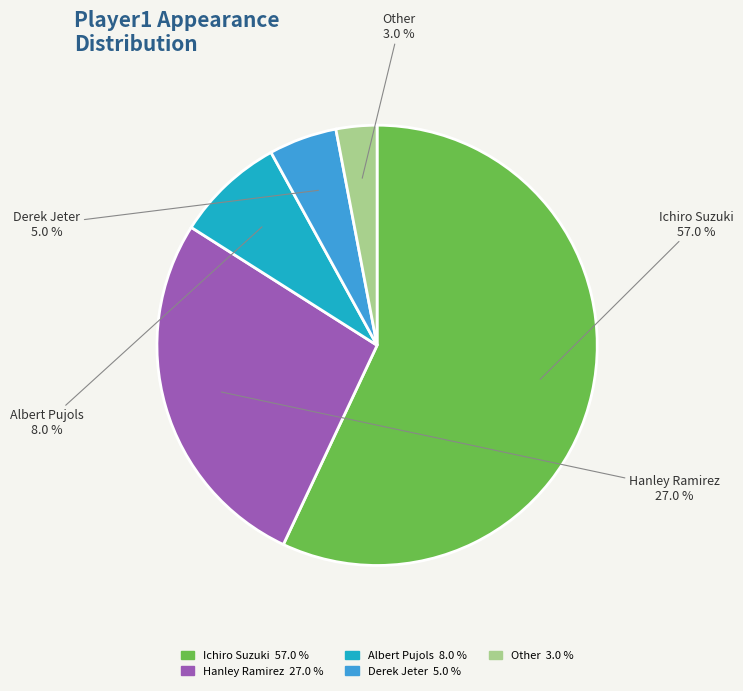

How many slices are in this pie chart?

5